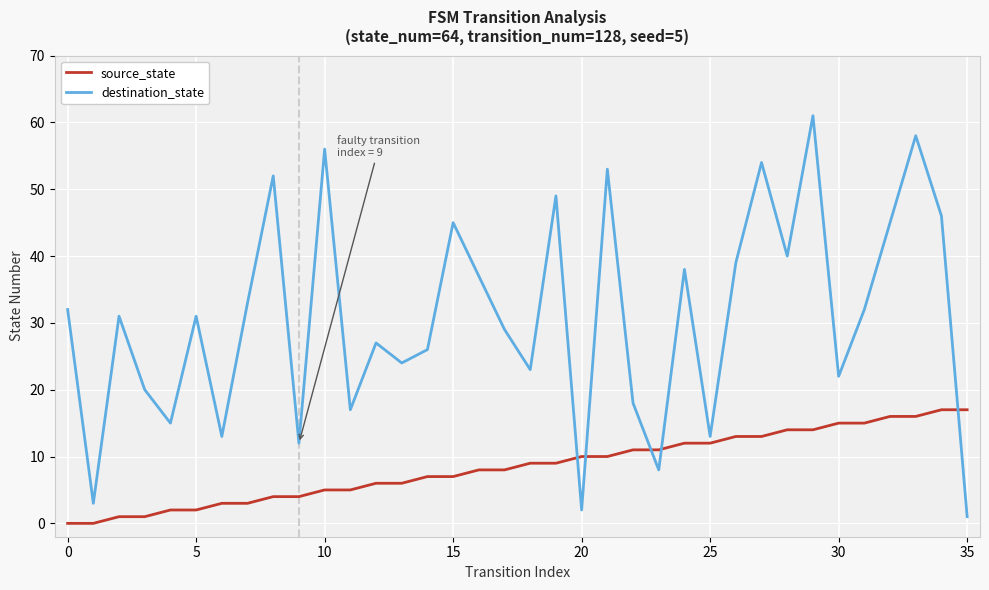

What is the difference between the maximum and minimum values in the destination_state series?

60